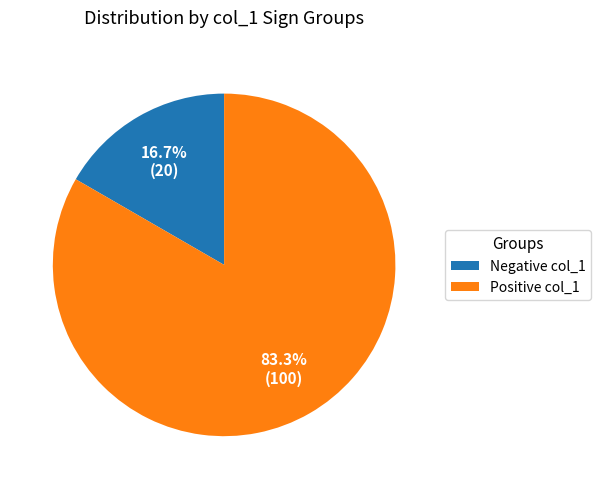

What is the majority slice?

Positive col_1